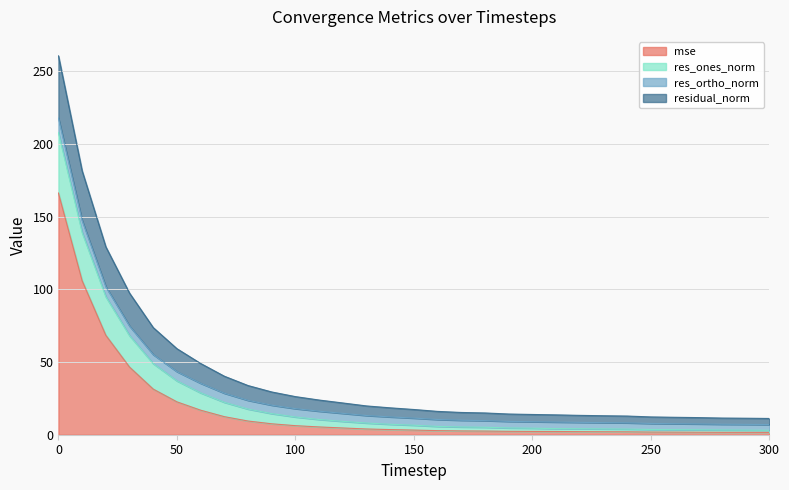

What is the maximum value for mse?

166.3